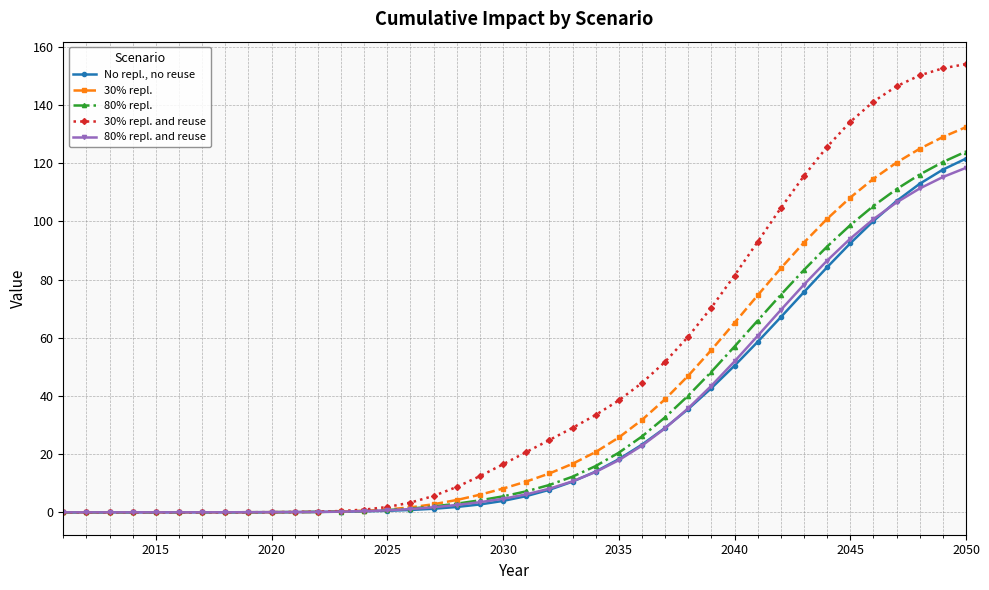

Rank the series by their maximum value, from highest to lowest.

30% repl. and reuse, 30% repl., 80% repl., No repl., no reuse, 80% repl. and reuse